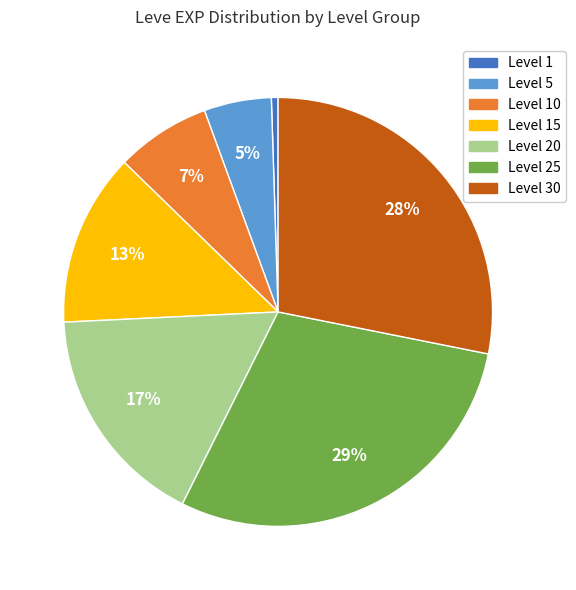

To the nearest percent, what is the average slice percentage?

14%